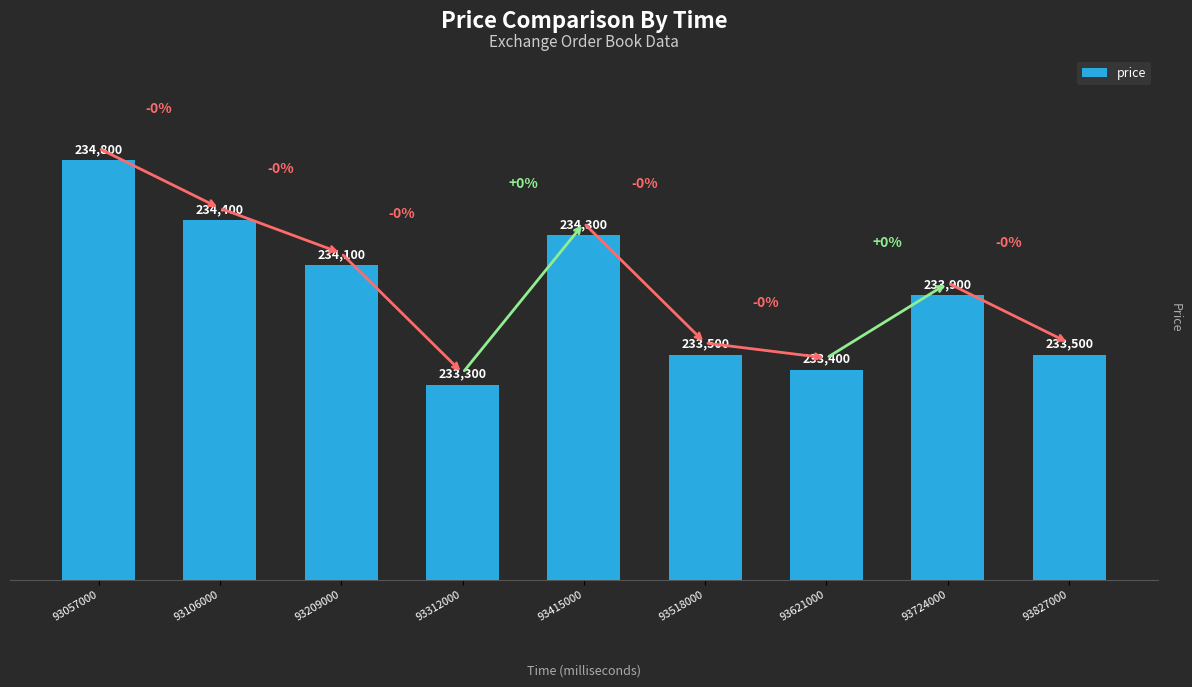

Is it true that the value at 93621000 is 233400?

True